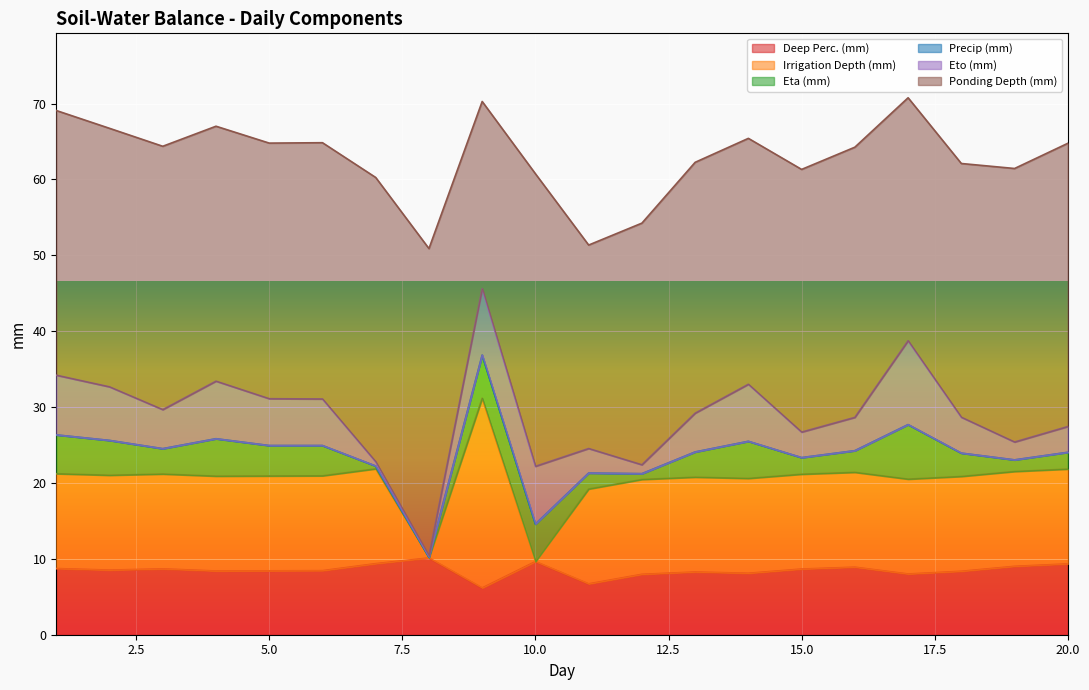

What is the total value across all series at 20.0?

64.8